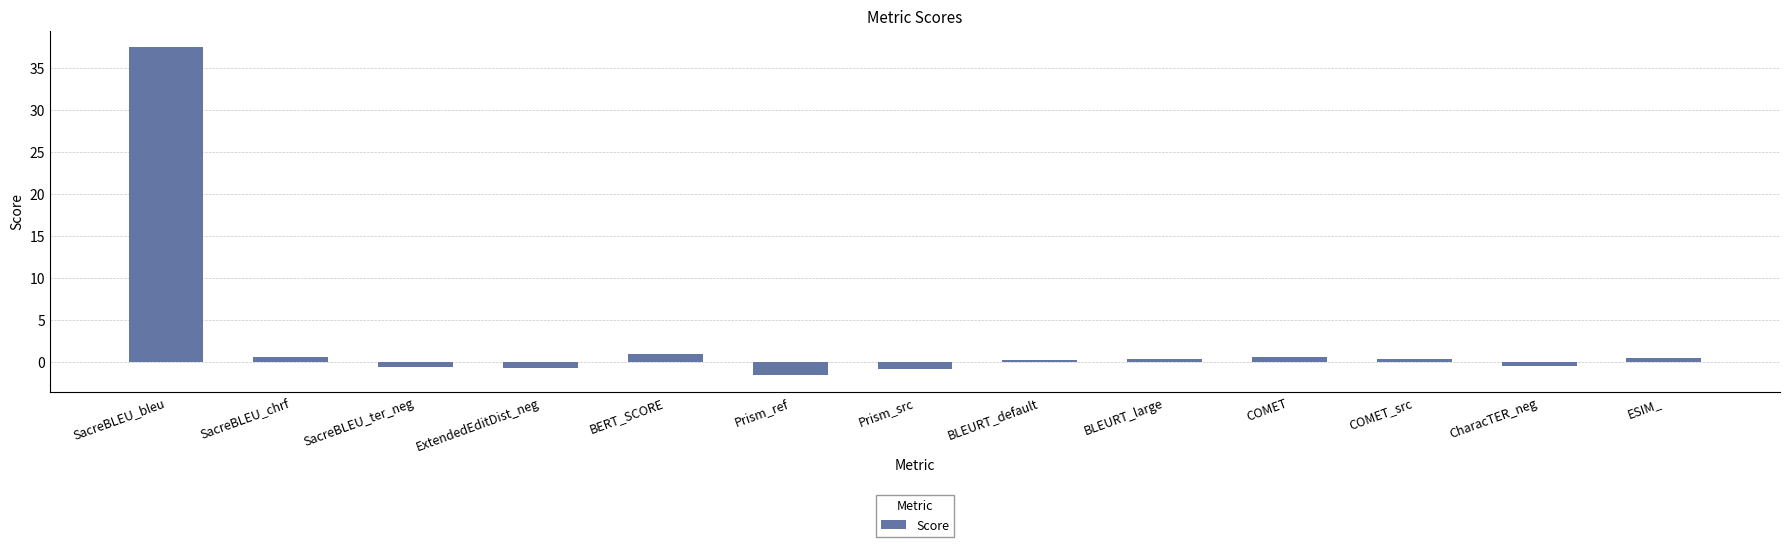

Is it true that the value at SacreBLEU_bleu is 24.8?

False